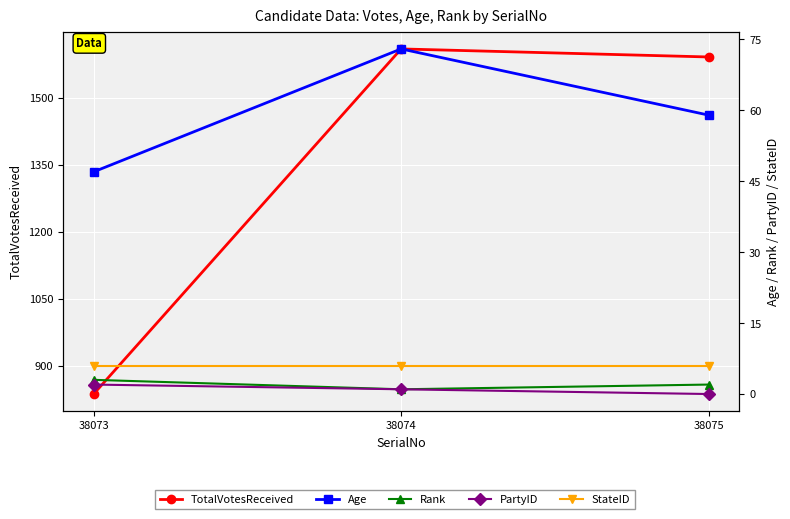

What is the difference between the maximum and minimum values in the TotalVotesReceived series?

772